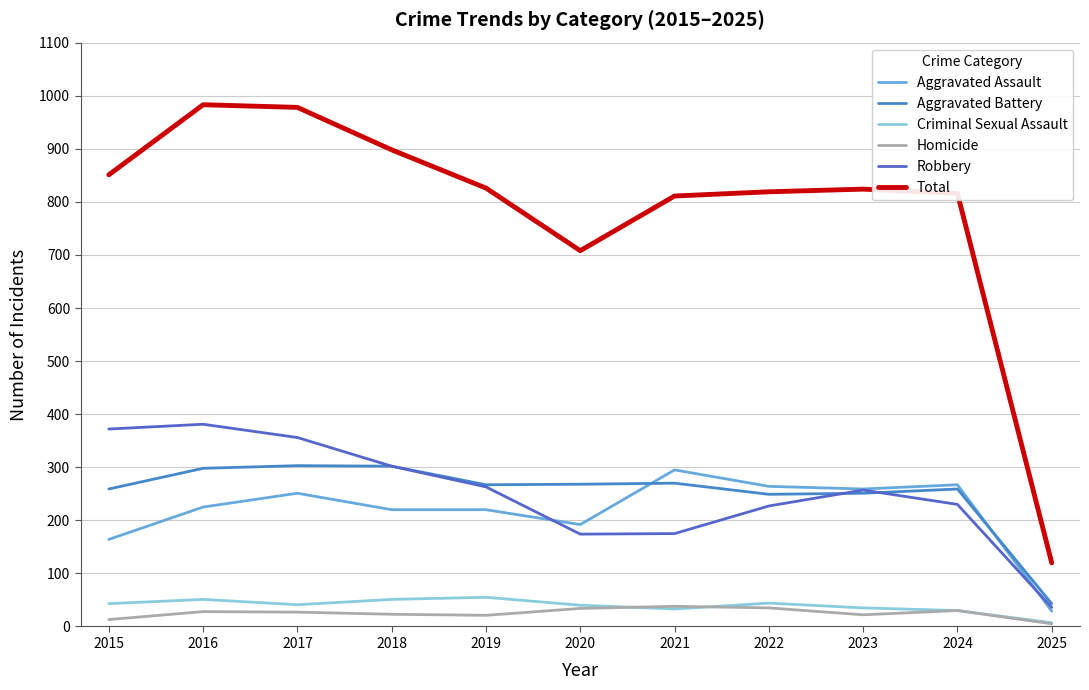

What is the sum of all Homicide values?

276